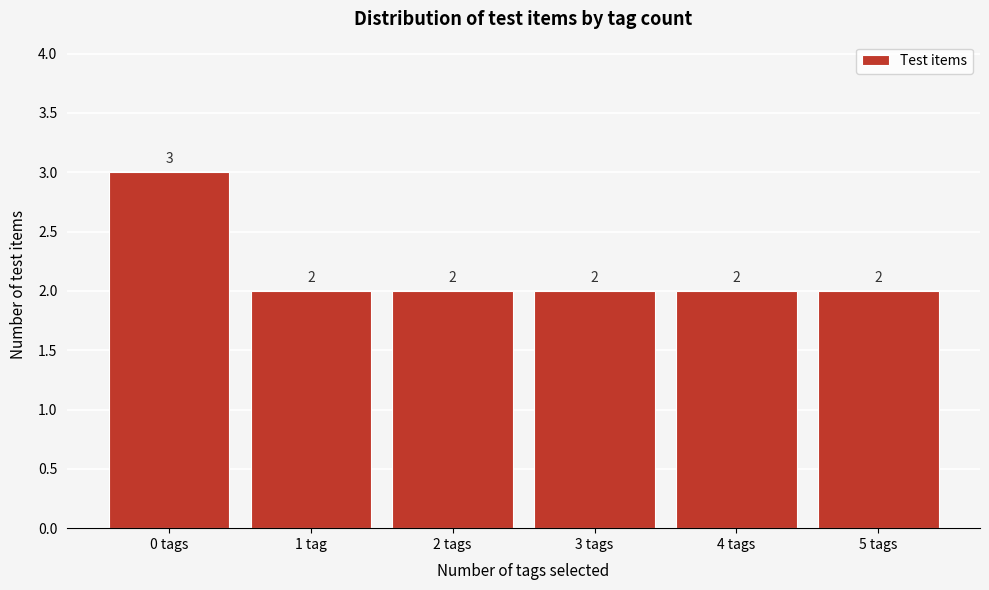

Reading left to right, what are all the values shown in this chart?

0 tags=3	1 tag=2	2 tags=2	3 tags=2	4 tags=2	5 tags=2